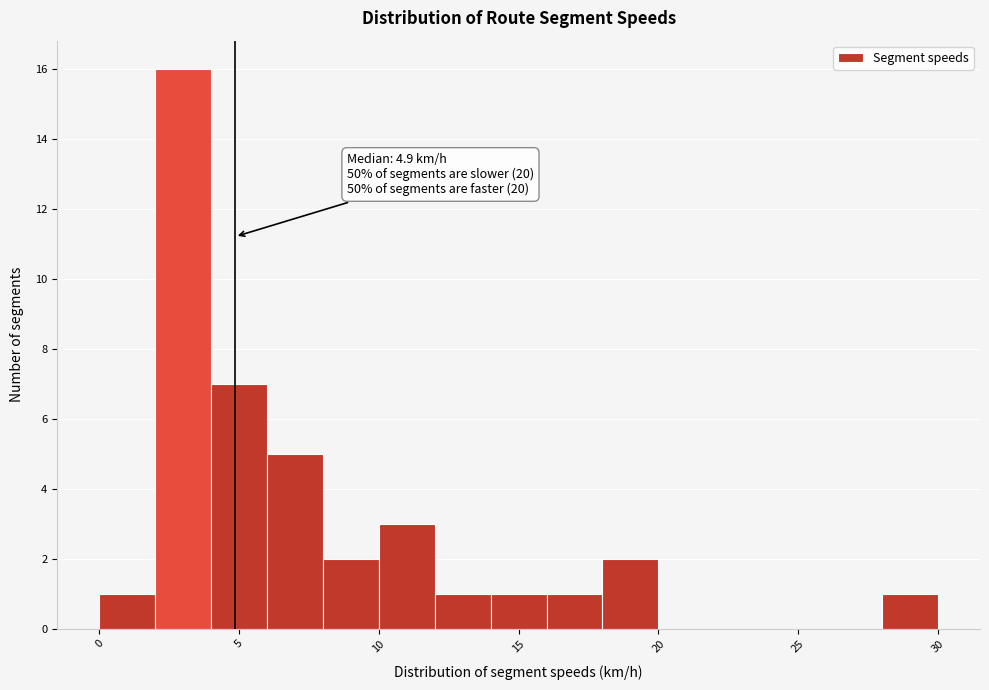

Which range on the x-axis has the tallest bar?

2 to 4